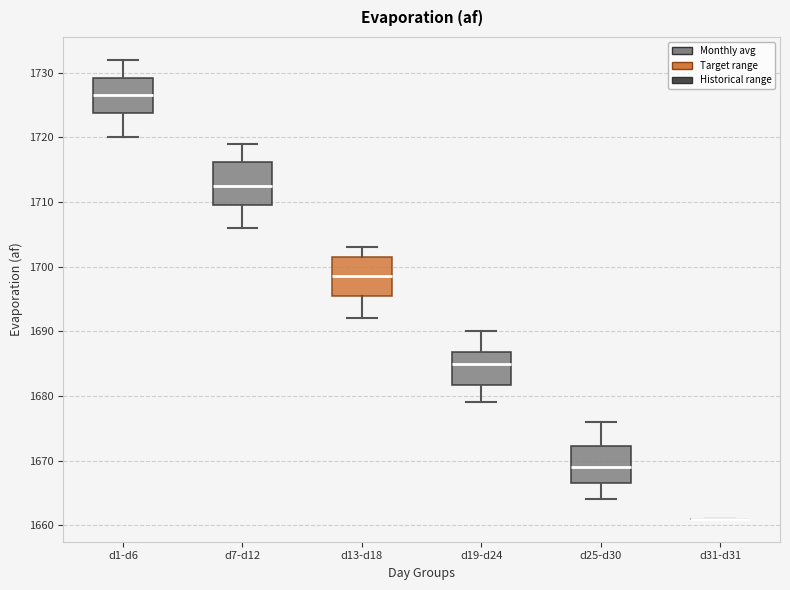

Where does the lower whisker of the box for d25-d30 end on the y-axis? The values are not printed on the chart, so give them approximately, as read against the axis.

1664